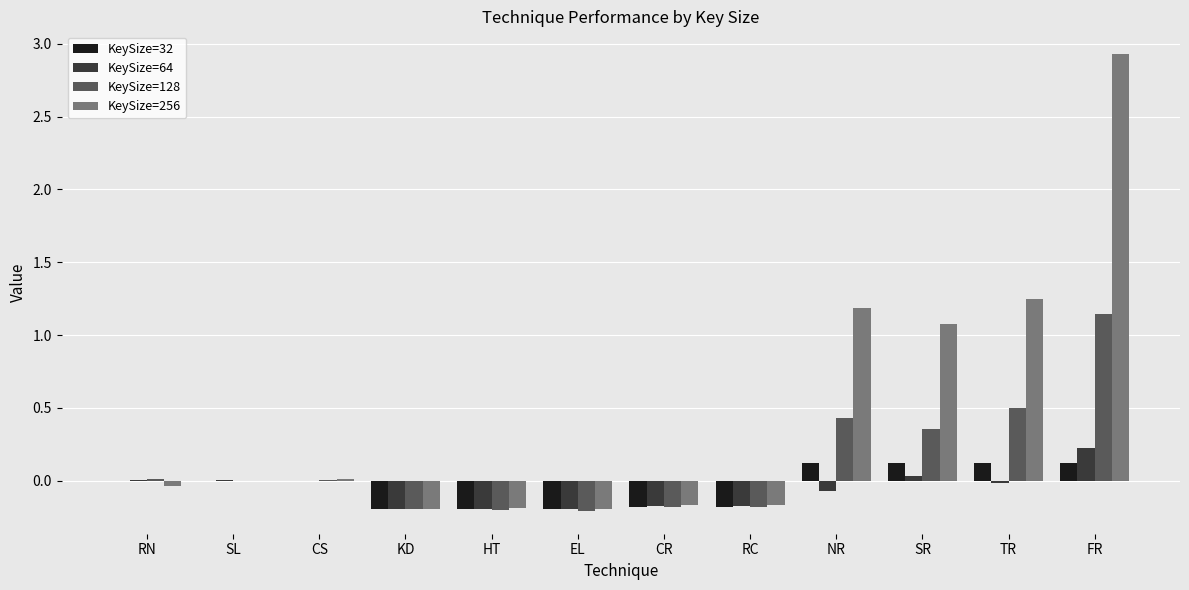

What are all the series names shown in the legend?

KeySize=32, KeySize=64, KeySize=128, KeySize=256